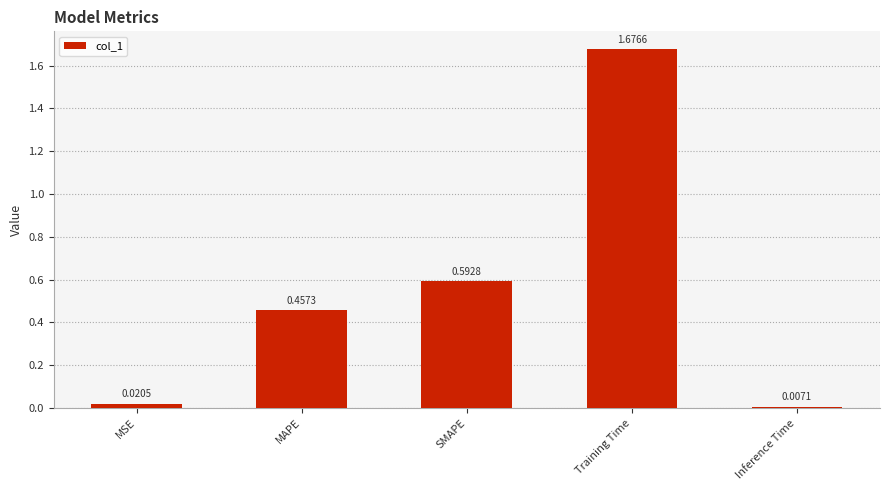

Which category has the lowest value across all series?

Inference Time